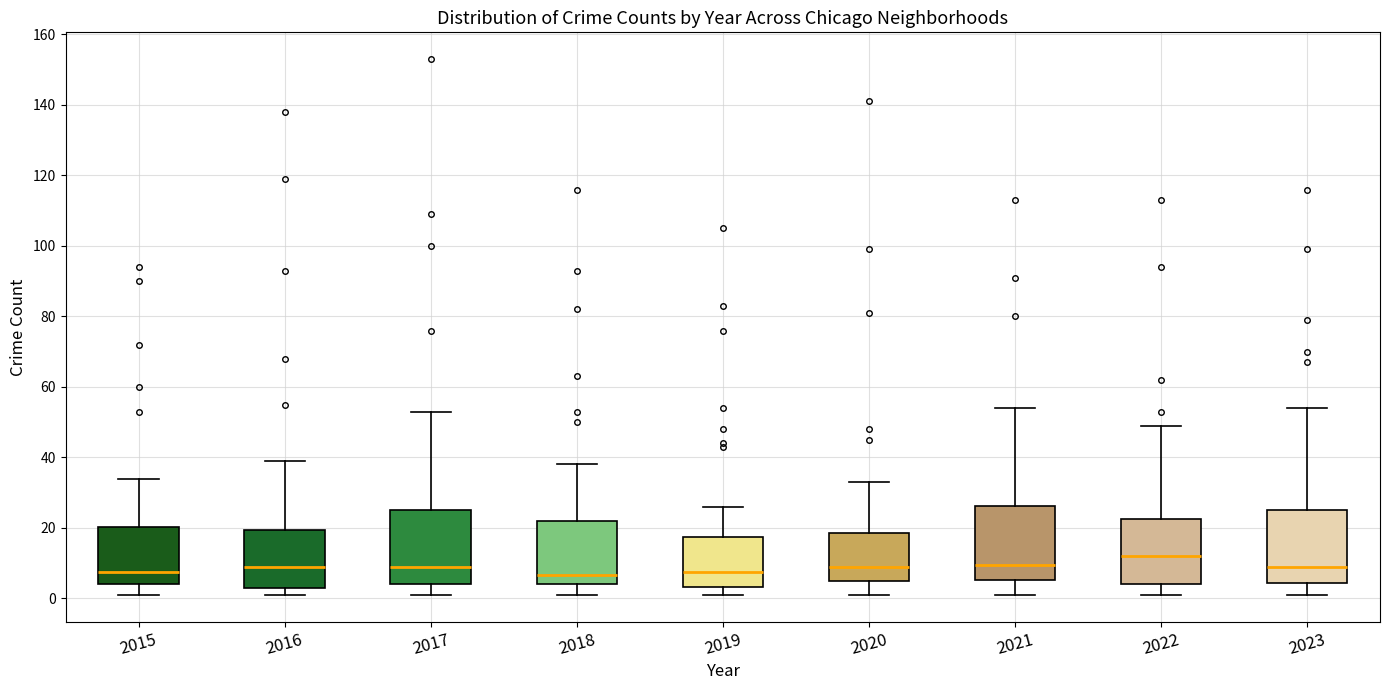

Reading left to right, transcribe this box plot: for each box, give where its median line is, the range the box spans, and where its two whiskers end, as read against the y-axis. The values are not printed on the chart, so give them approximately, as read against the axis.

2015: median 8, box 4 to 20, whiskers 2 to 34
2016: median 10, box 4 to 20, whiskers 2 to 40
2017: median 10, box 4 to 26, whiskers 2 to 54
2018: median 6, box 4 to 22, whiskers 2 to 38
2019: median 8, box 4 to 18, whiskers 2 to 26
2020: median 10, box 6 to 18, whiskers 2 to 34
2021: median 10, box 6 to 26, whiskers 2 to 54
2022: median 12, box 4 to 22, whiskers 2 to 50
2023: median 10, box 4 to 26, whiskers 2 to 54